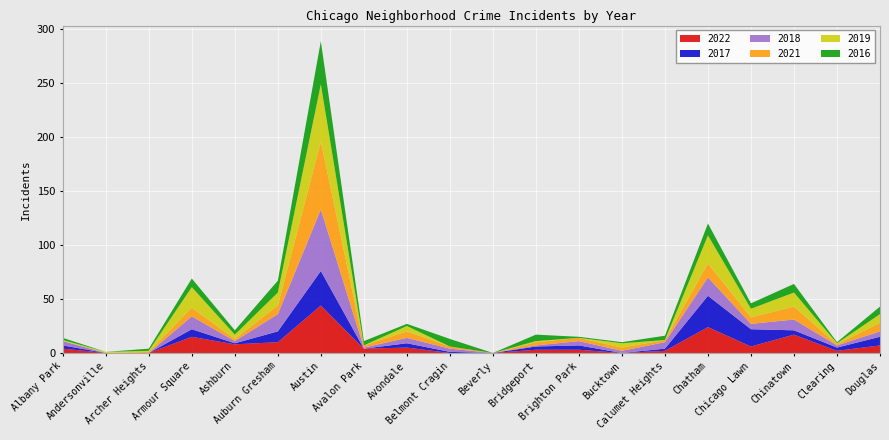

Reading left to right, list all the values displayed in this chart.

2022: Albany Park=4	Andersonville=0	Archer Heights=0	Armour Square=15	Ashburn=8	Auburn Gresham=10	Austin=44	Avalon Park=4	Avondale=5	Belmont Cragin=0	Beverly=0	Bridgeport=3	Brighton Park=3	Bucktown=0	Calumet Heights=2	Chatham=24	Chicago Lawn=6	Chinatown=17	Clearing=2	Douglas=7
2017: Albany Park=3	Andersonville=0	Archer Heights=0	Armour Square=7	Ashburn=1	Auburn Gresham=10	Austin=32	Avalon Park=0	Avondale=4	Belmont Cragin=1	Beverly=0	Bridgeport=3	Brighton Park=4	Bucktown=0	Calumet Heights=2	Chatham=29	Chicago Lawn=16	Chinatown=4	Clearing=3	Douglas=8
2018: Albany Park=4	Andersonville=0	Archer Heights=0	Armour Square=12	Ashburn=2	Auburn Gresham=16	Austin=57	Avalon Park=1	Avondale=5	Belmont Cragin=3	Beverly=0	Bridgeport=1	Brighton Park=4	Bucktown=2	Calumet Heights=6	Chatham=17	Chicago Lawn=5	Chinatown=10	Clearing=2	Douglas=5
2021: Albany Park=0	Andersonville=0	Archer Heights=1	Armour Square=8	Ashburn=2	Auburn Gresham=8	Austin=63	Avalon Park=2	Avondale=6	Belmont Cragin=2	Beverly=0	Bridgeport=3	Brighton Park=3	Bucktown=3	Calumet Heights=2	Chatham=13	Chicago Lawn=6	Chinatown=12	Clearing=1	Douglas=8
2019: Albany Park=1	Andersonville=1	Archer Heights=1	Armour Square=19	Ashburn=4	Auburn Gresham=12	Austin=53	Avalon Park=0	Avondale=5	Belmont Cragin=0	Beverly=0	Bridgeport=1	Brighton Park=0	Bucktown=4	Calumet Heights=0	Chatham=26	Chicago Lawn=8	Chinatown=13	Clearing=1	Douglas=8
2016: Albany Park=2	Andersonville=0	Archer Heights=2	Armour Square=8	Ashburn=4	Auburn Gresham=11	Austin=40	Avalon Park=4	Avondale=2	Belmont Cragin=7	Beverly=0	Bridgeport=6	Brighton Park=1	Bucktown=1	Calumet Heights=4	Chatham=11	Chicago Lawn=5	Chinatown=8	Clearing=1	Douglas=7